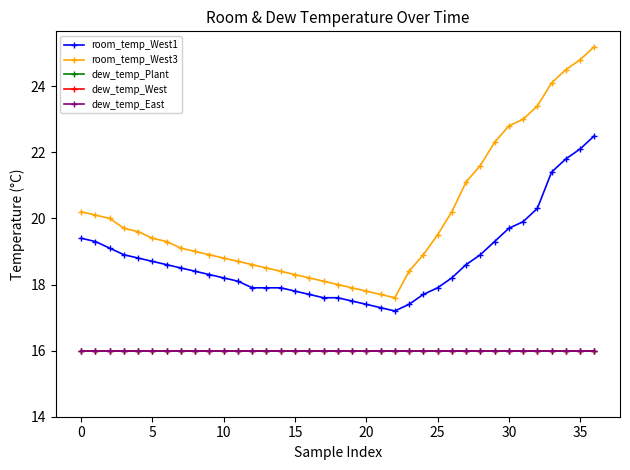

Does the chart have visible grid lines?

No